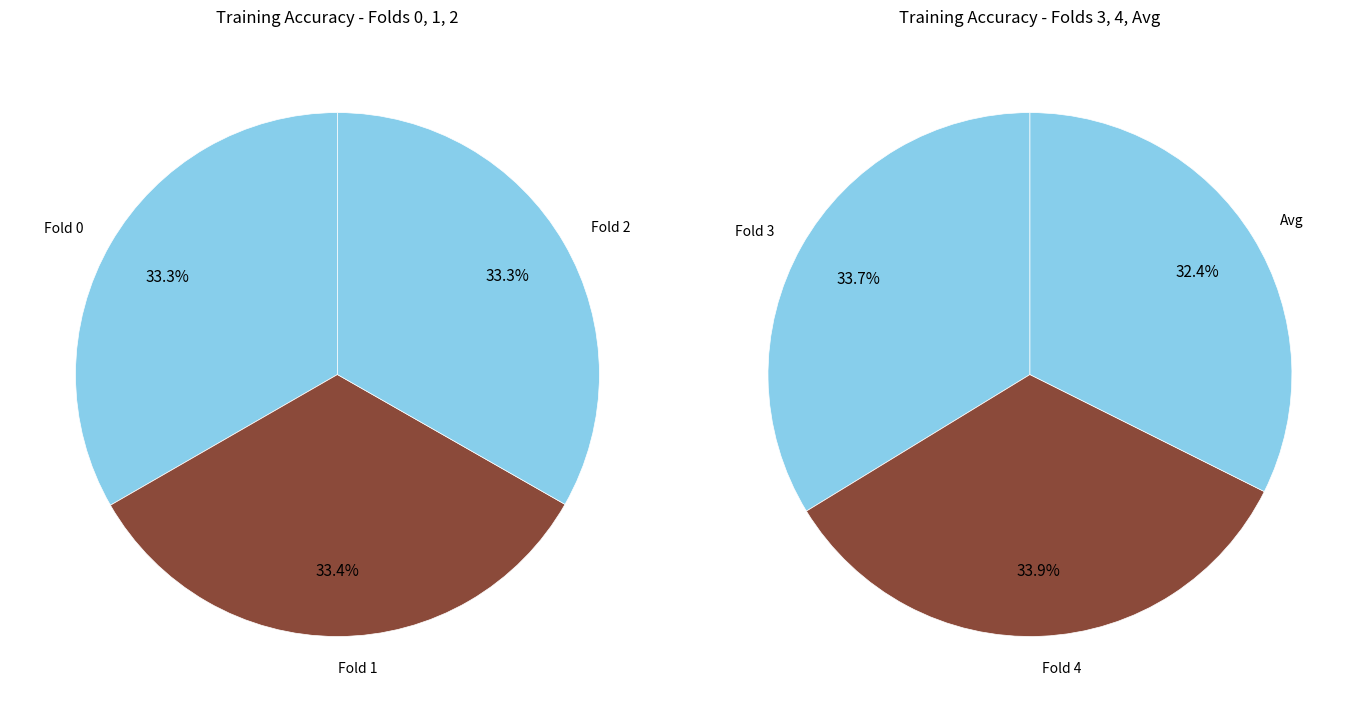

The Fold 3 slice represents 28% of the pie. True or false?

False